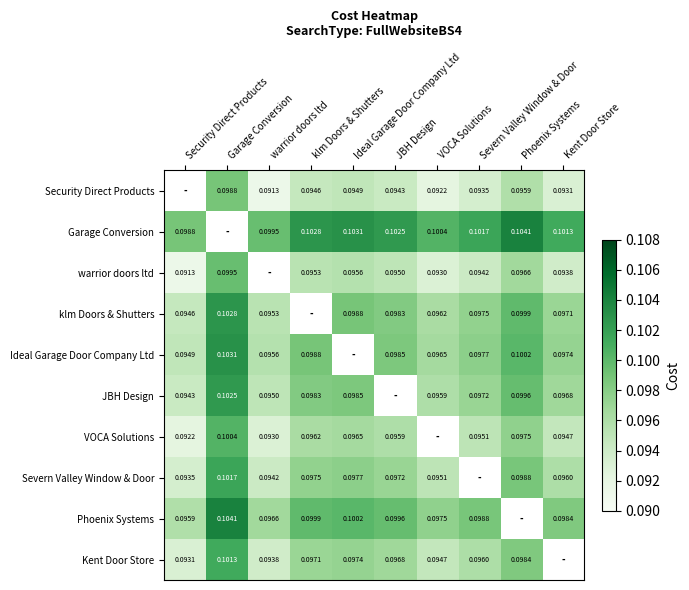

Which category has the lowest value in the VOCA Solutions series?

Security Direct Products